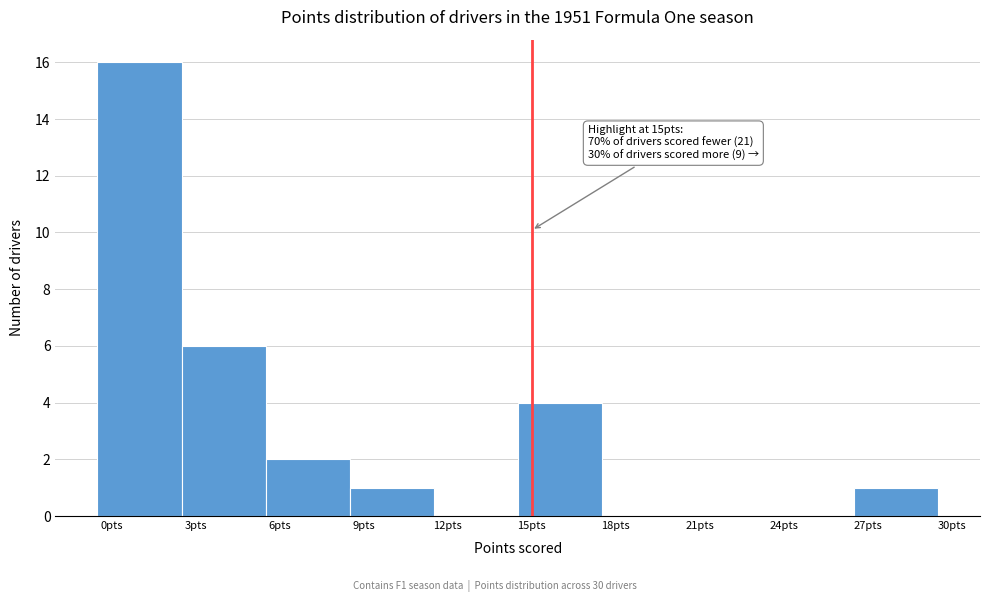

Which range on the x-axis has the tallest bar?

-0.5 to 2.5